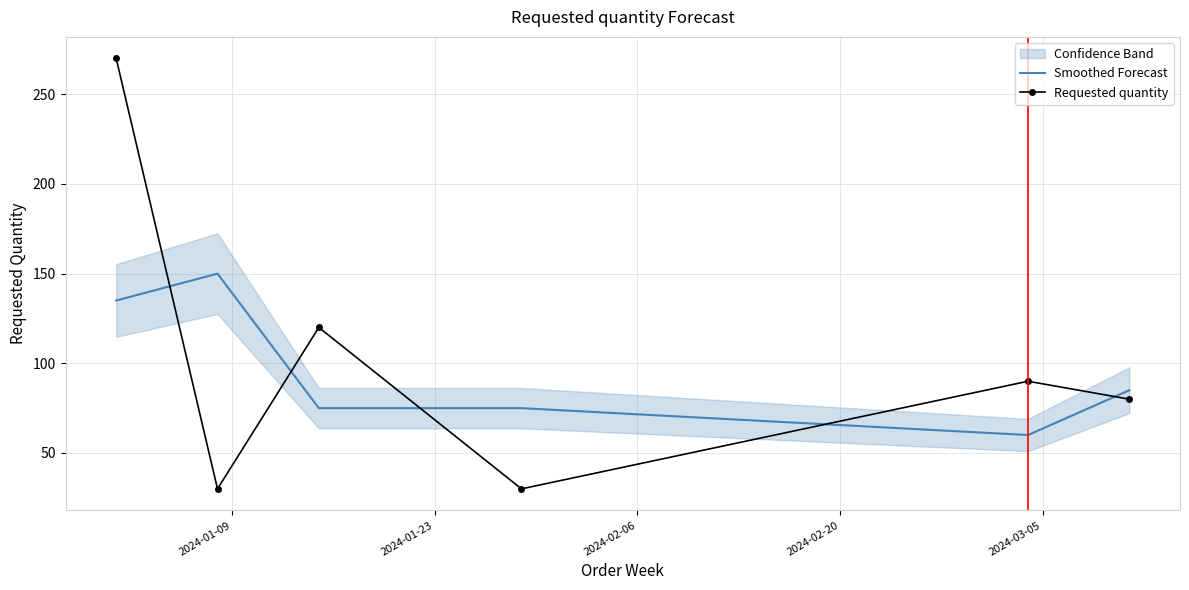

In Requested quantity, how many points are higher than both neighbors (excluding endpoints)?

2